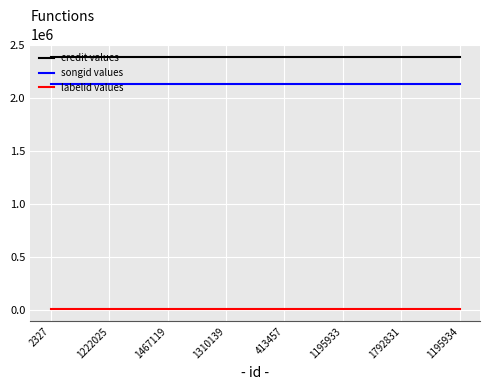

Reading right to left, list all the values displayed in this chart.

credit values: 2388067	2388067	2388067	2388067	2388067	2388067	2388067	2388067
songid values: 2129523	2129523	2129523	2129523	2129523	2129523	2129523	2129523
labelid values: 10146	10146	10146	10146	10146	10146	10146	10146